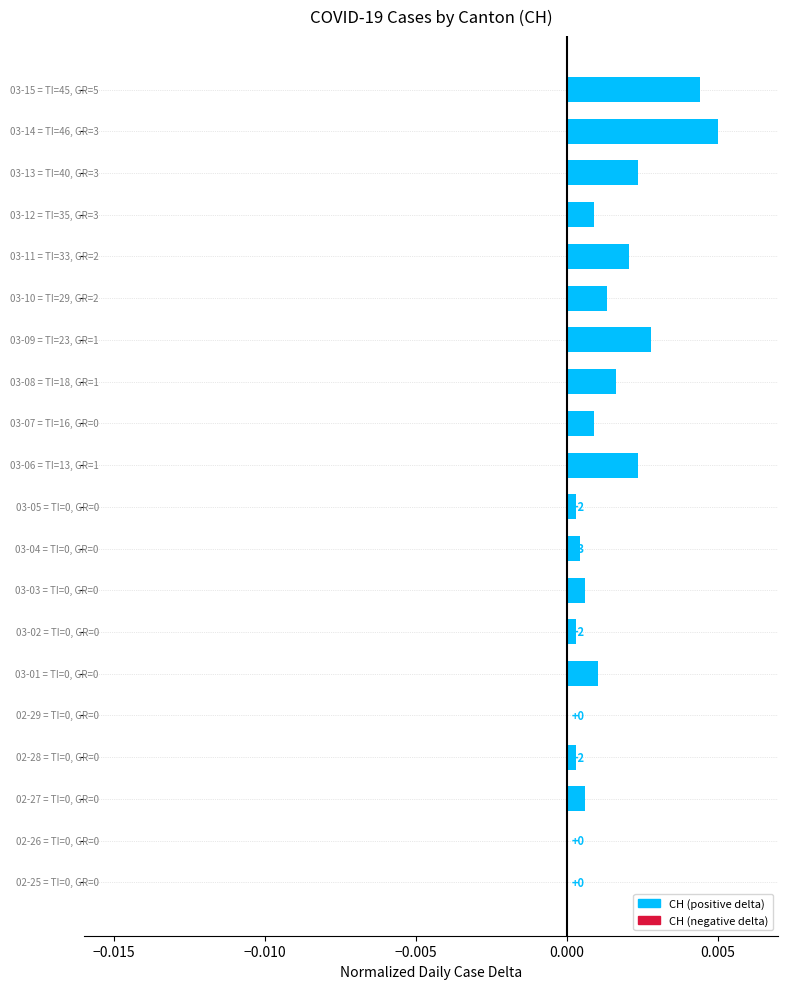

Does the chart contain any negative values?

No